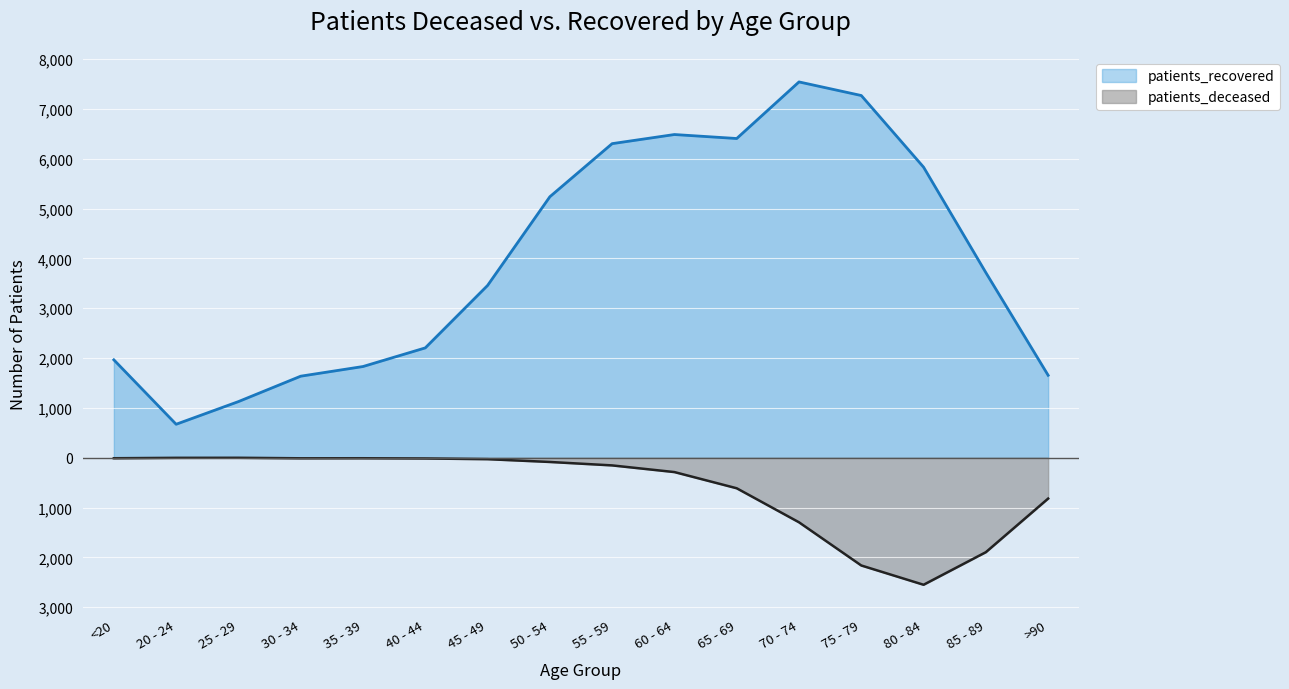

Where is the first local minimum for patients_recovered?

20 - 24